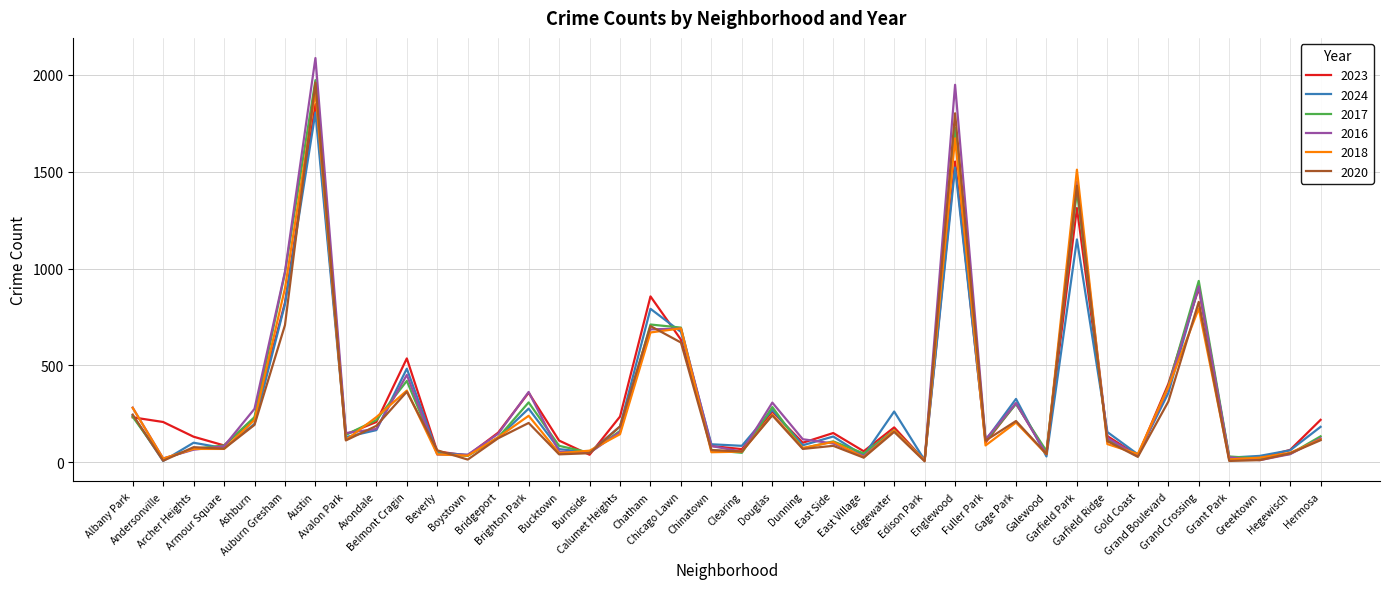

Which series has the largest range (max minus min)?

2016